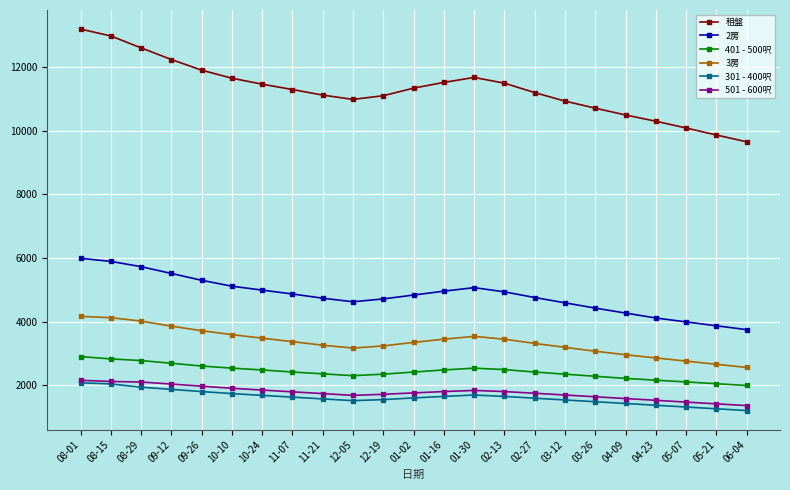

What is the label of the 22nd point from the left?

05-21